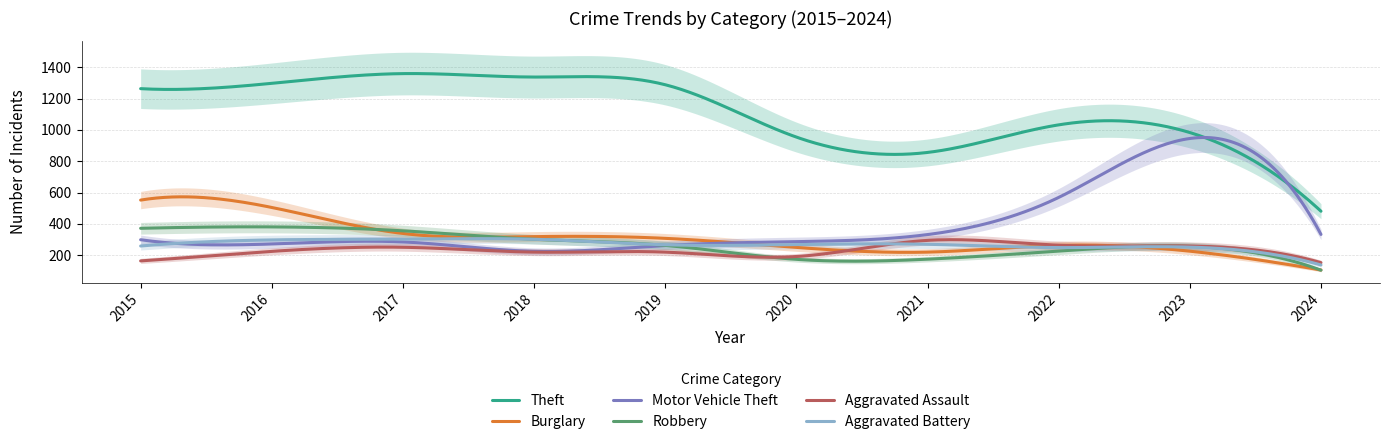

At 2015, list the series in order from largest to smallest.

Theft, Burglary, Robbery, Motor Vehicle Theft, Aggravated Battery, Aggravated Assault